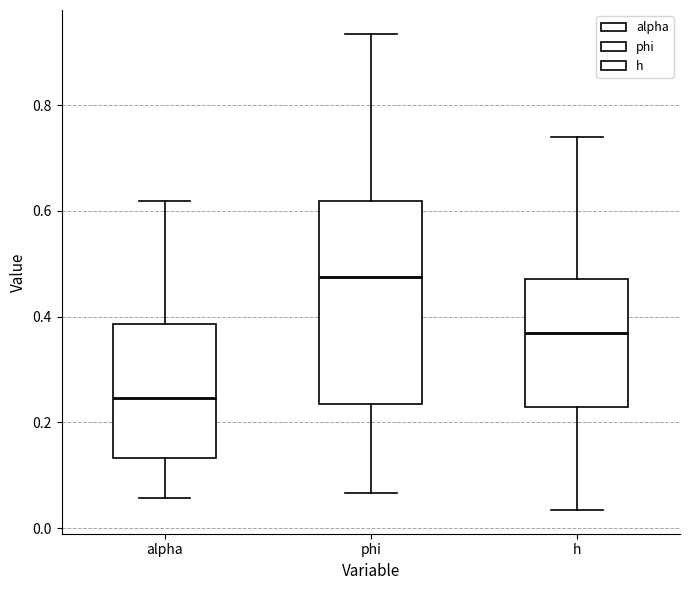

Where does the median line of the box for alpha sit on the y-axis? The values are not printed on the chart, so give them approximately, as read against the axis.

0.24